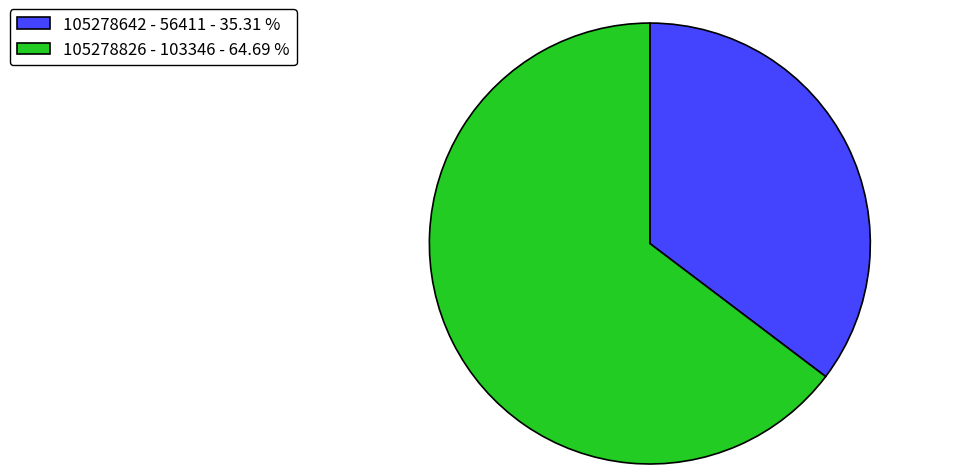

Does 105278642 - 56411 - 35.31 % represent more than half of the total?

No